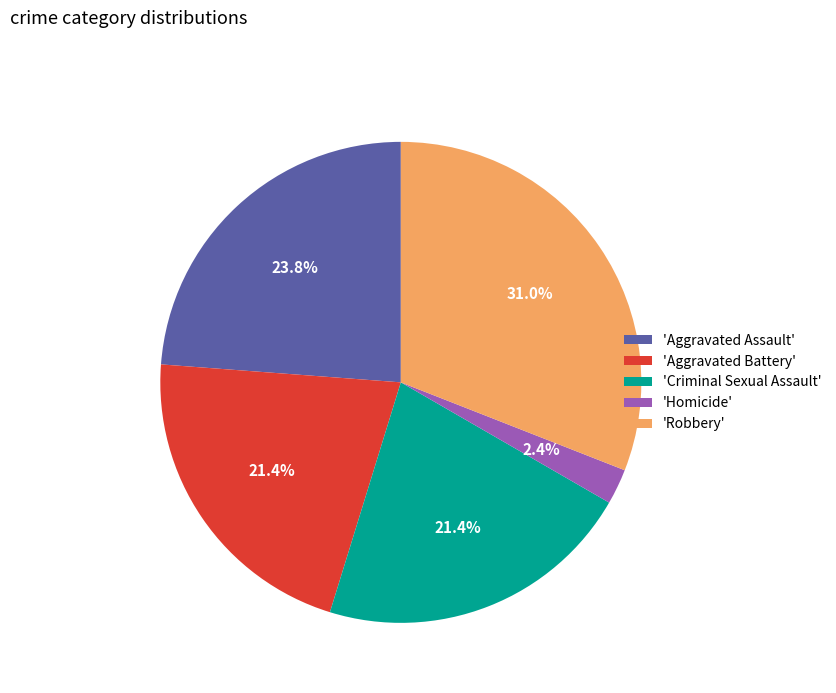

Is there any slice that represents more than half of the pie?

No